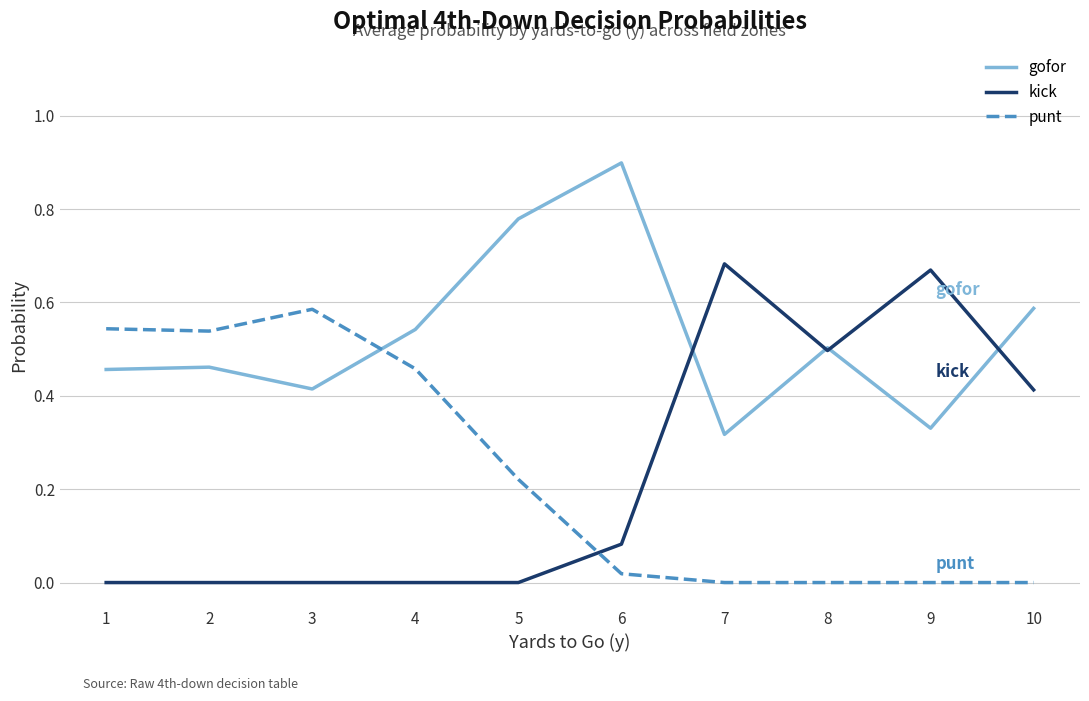

Is the value of kick at 7 greater than the value of gofor at 8?

Yes